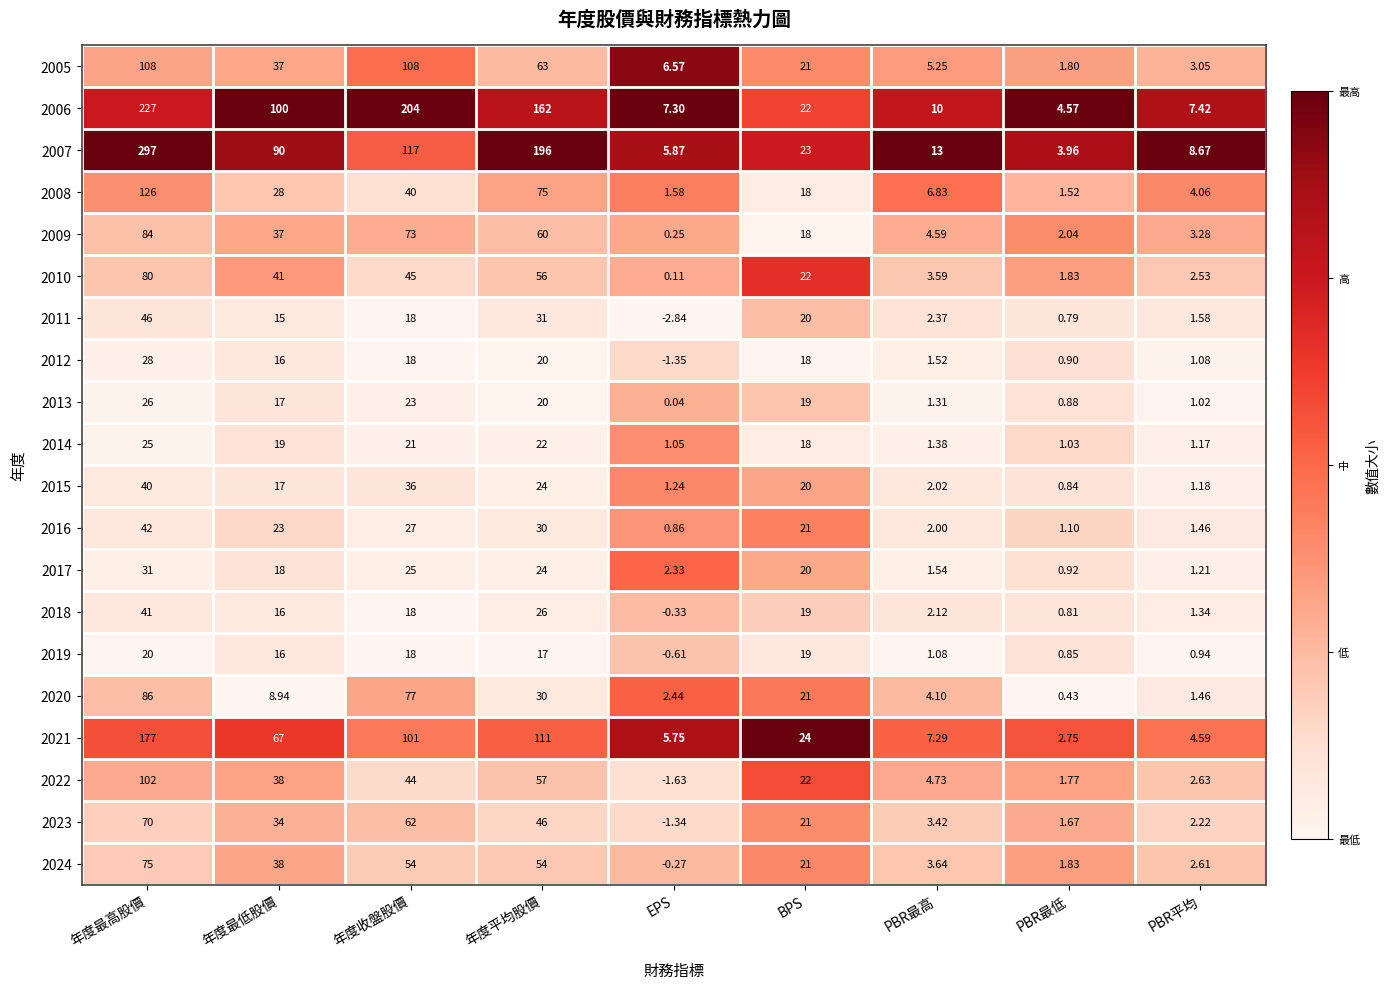

Where is 2018 nearest to the value 20?

BPS